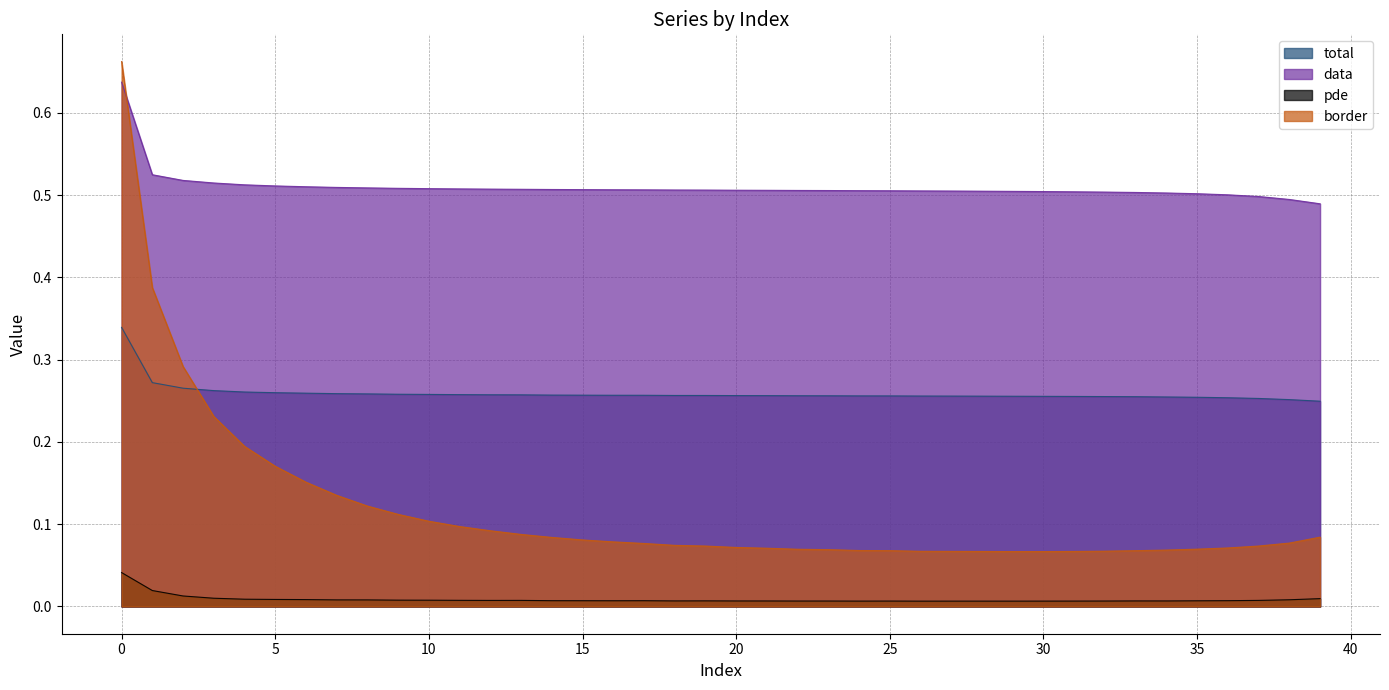

What are all the series names shown in the legend?

total, data, pde, border